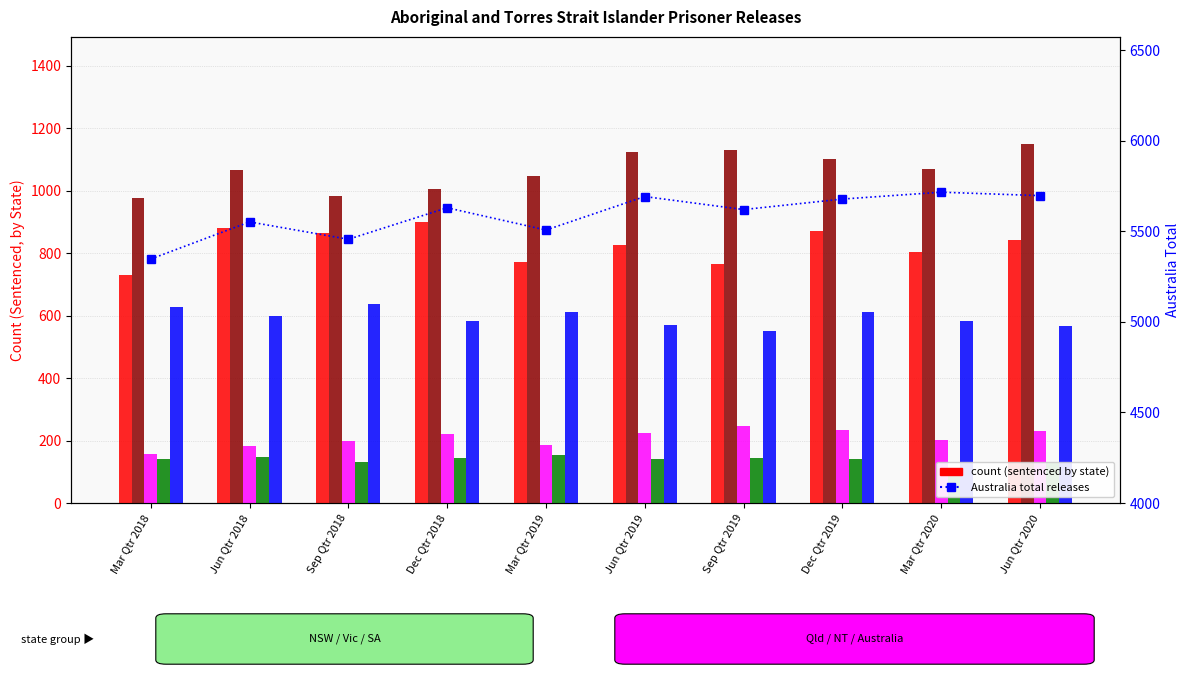

How many values in the Australia Total series are below 5630?

5